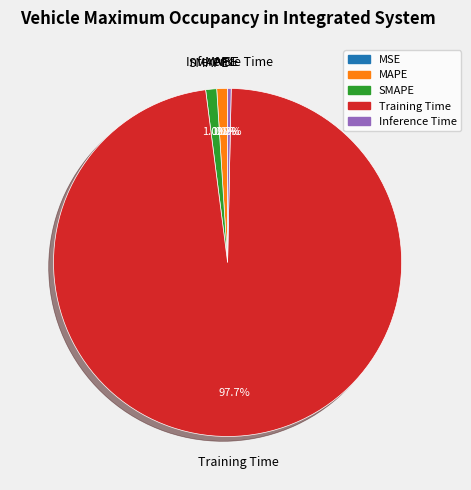

What is the largest slice in the pie chart?

Training Time